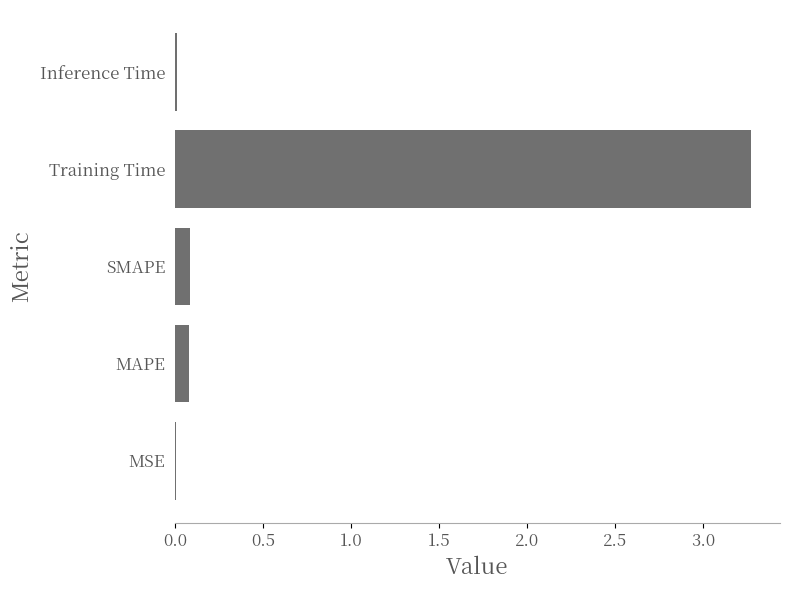

What is the maximum value shown in the chart?

3.3